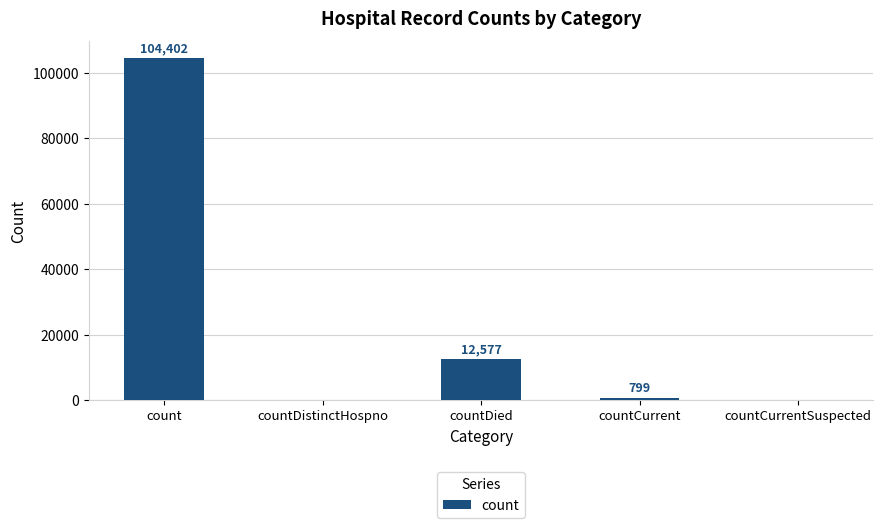

Between count and countDied, which is larger?

count